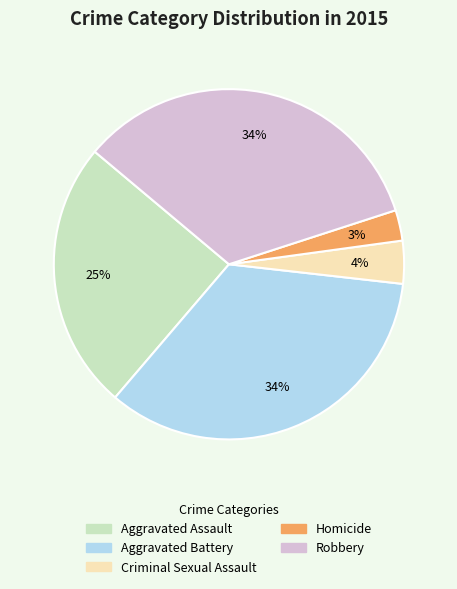

To the nearest percent, what is the average slice percentage?

20%